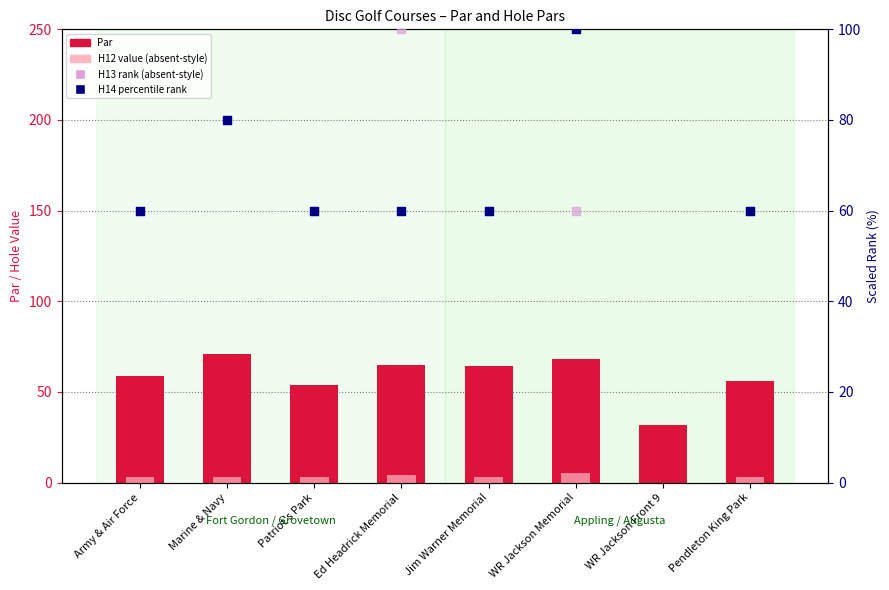

Which series contains the highest Y value?

H13 (rank-ABSENT)